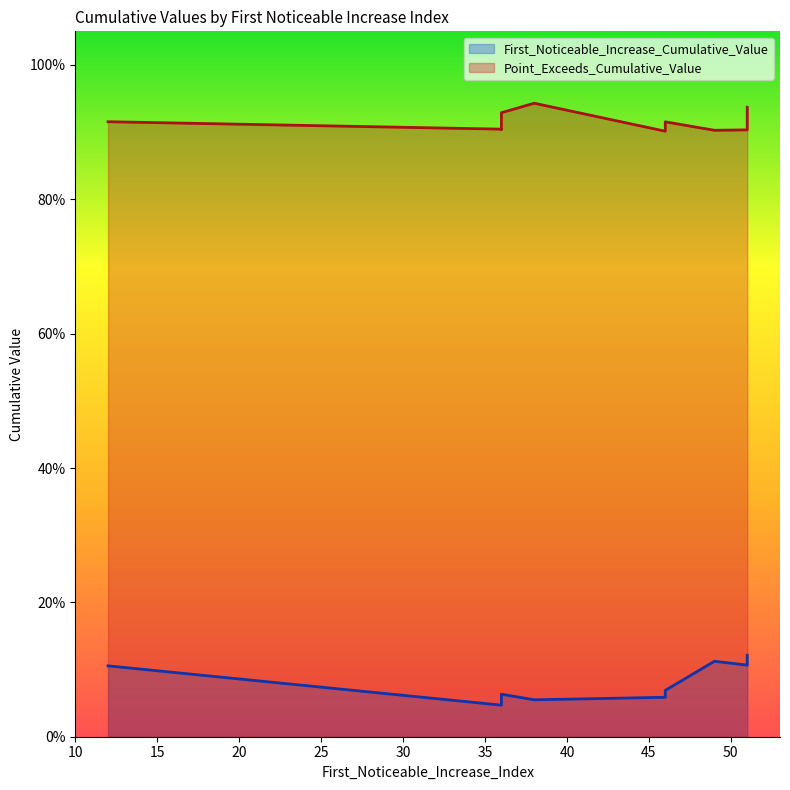

What are all the series names shown in the legend?

First_Noticeable_Increase_Cumulative_Value, Point_Exceeds_Cumulative_Value